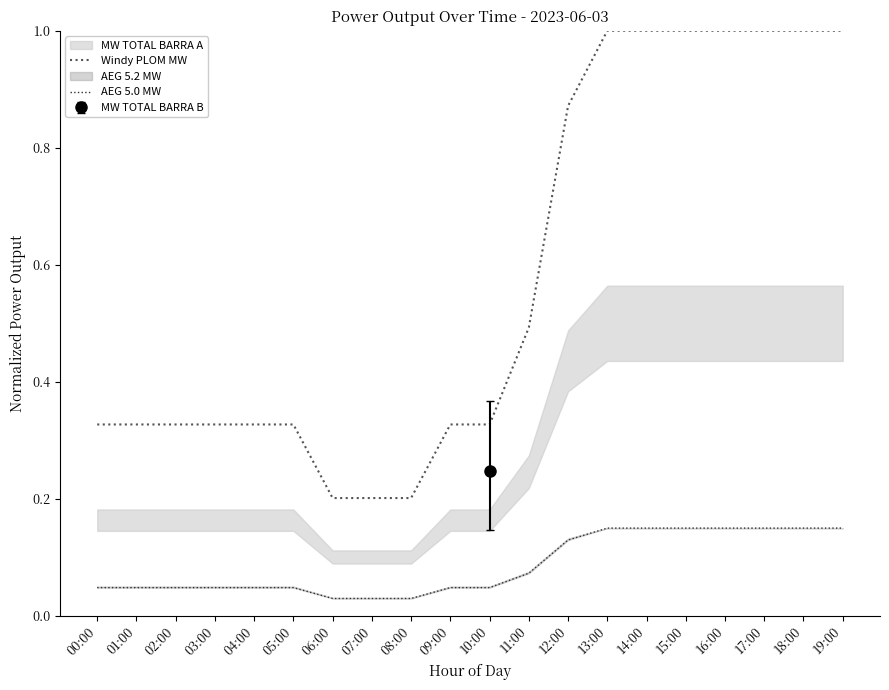

True or false: AEG 5.0 MW and Windy PLOM MW intersect in this chart.

False